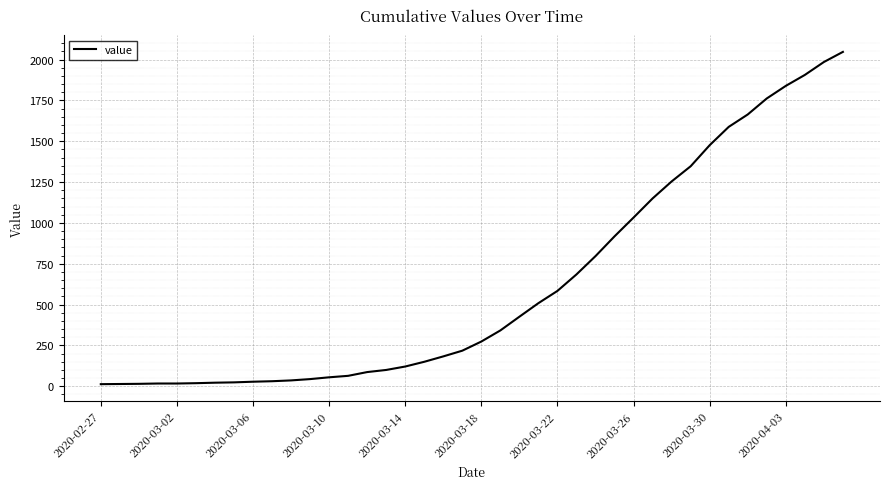

What is the average value?

621